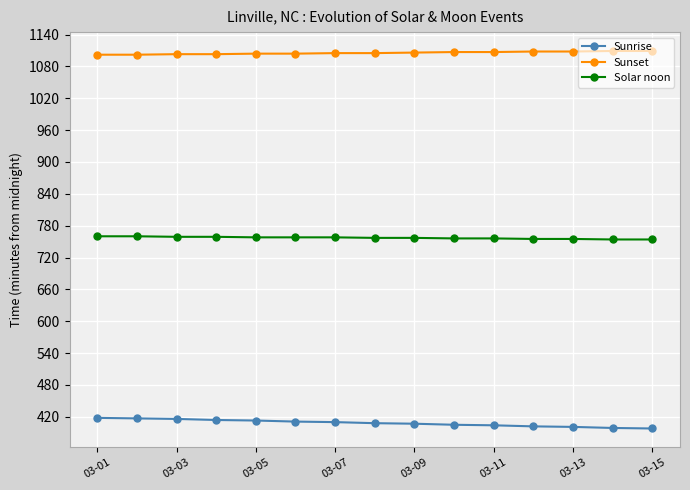

What is the greatest value displayed?

1109